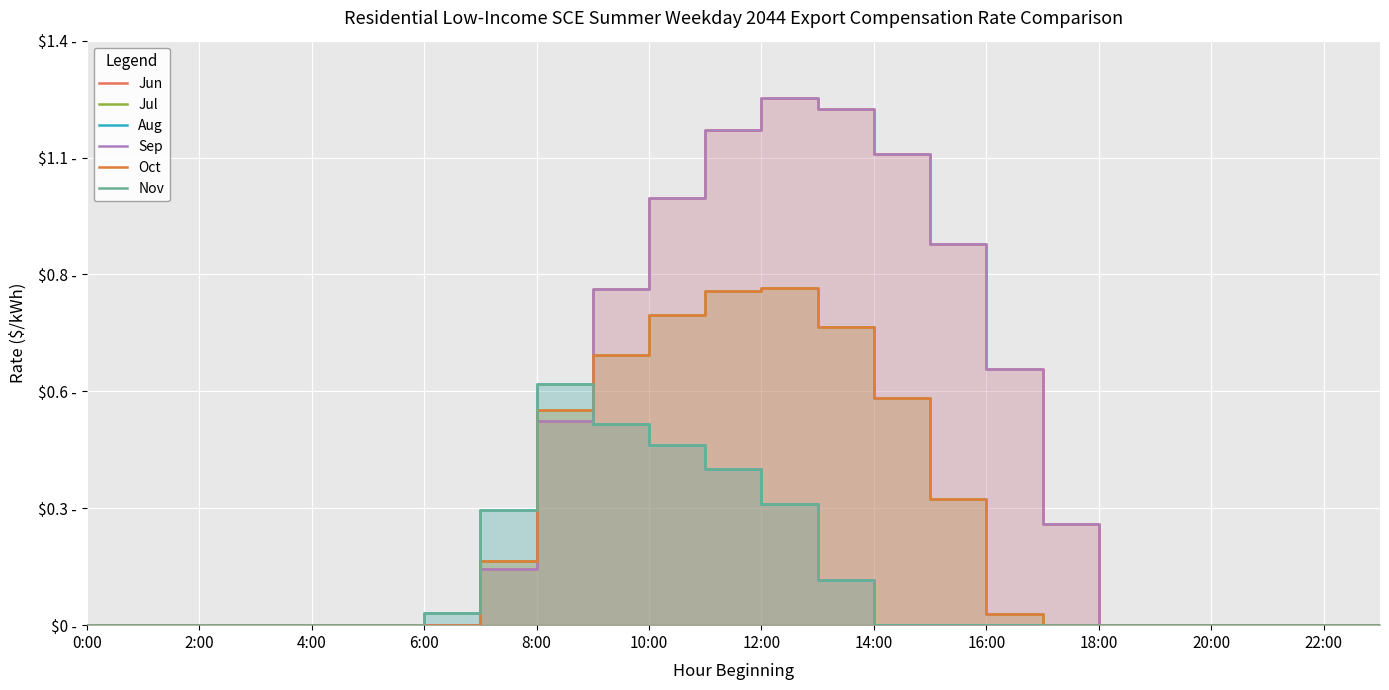

Between 12 and 17, which is larger?

12